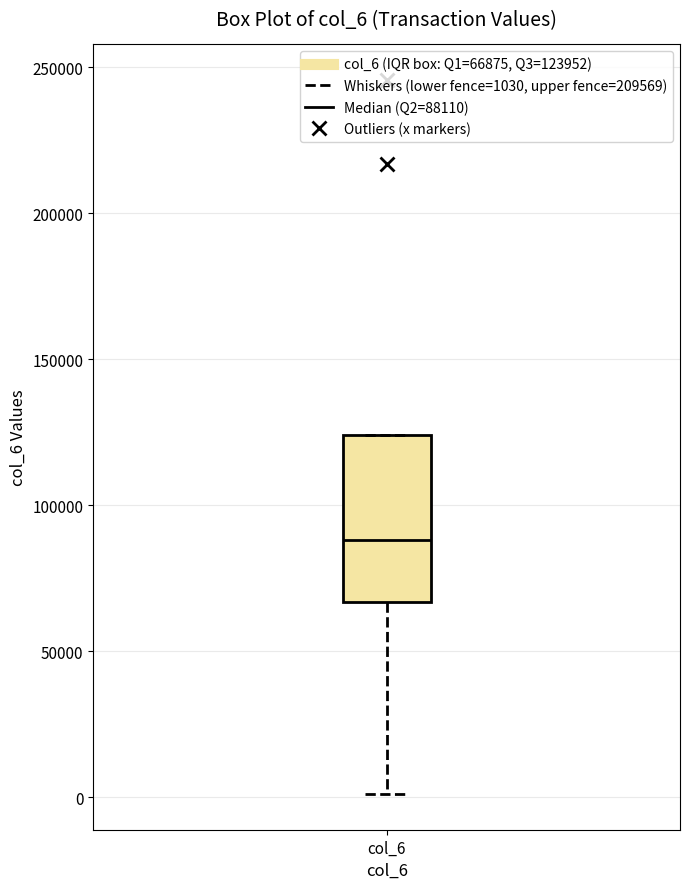

Where does the median line of the box for col_6 sit on the y-axis? The values are not printed on the chart, so give them approximately, as read against the axis.

90000